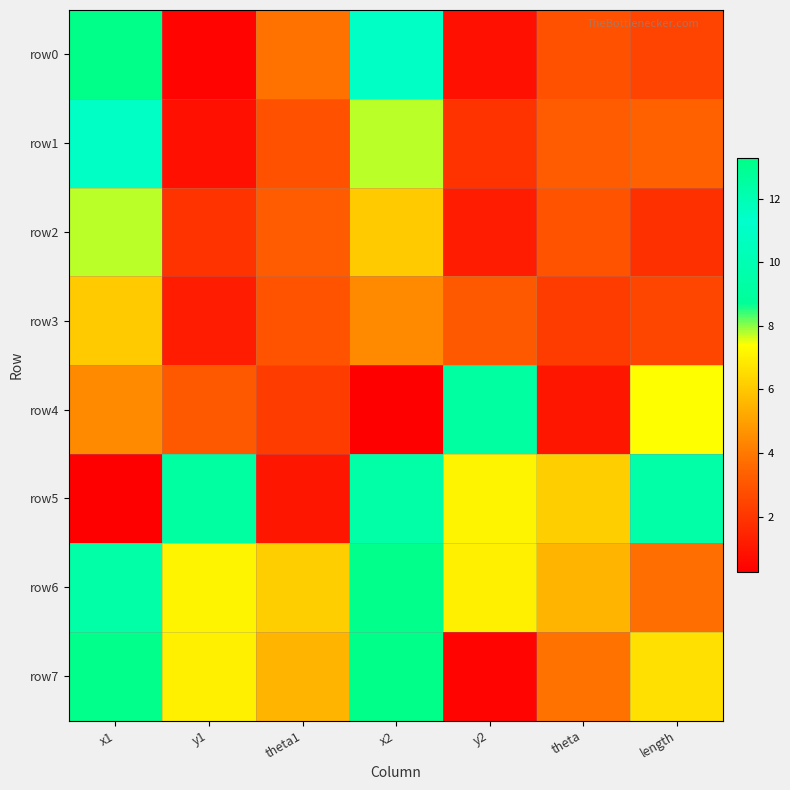

Which series has the largest total across all categories?

row6